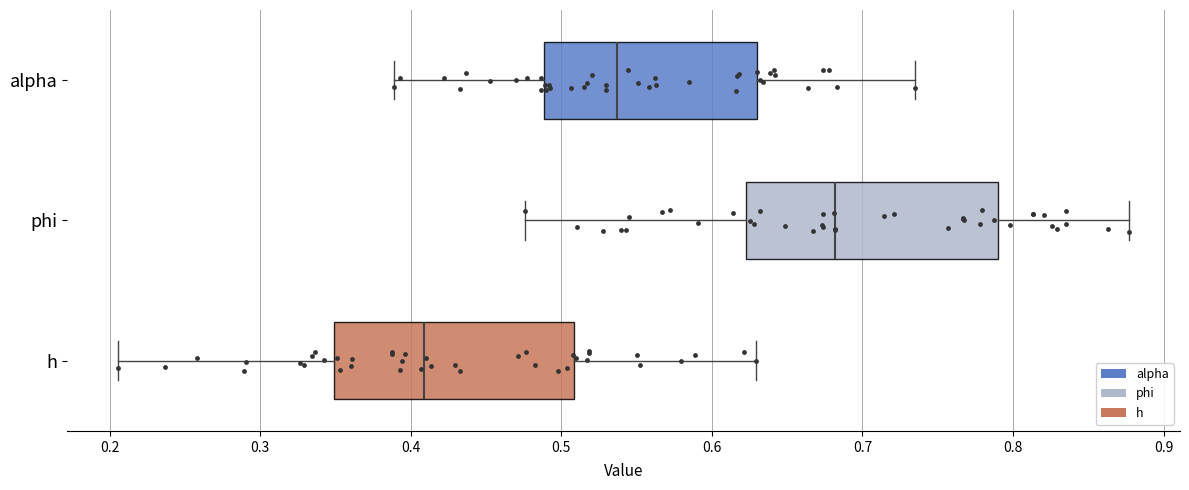

Which box has the furthest to the left median line?

h